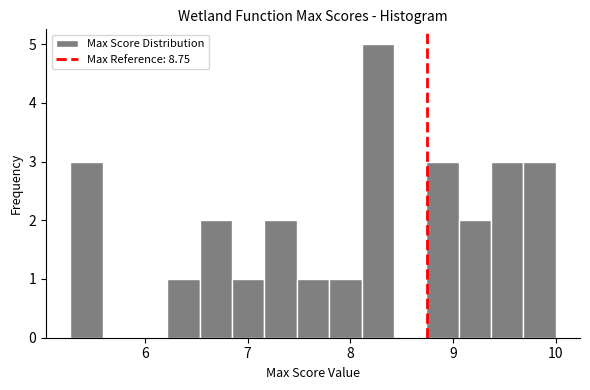

Around what value on the x-axis is the tallest bar? Give the approximate position of its centre, as read against the axis.

8.3